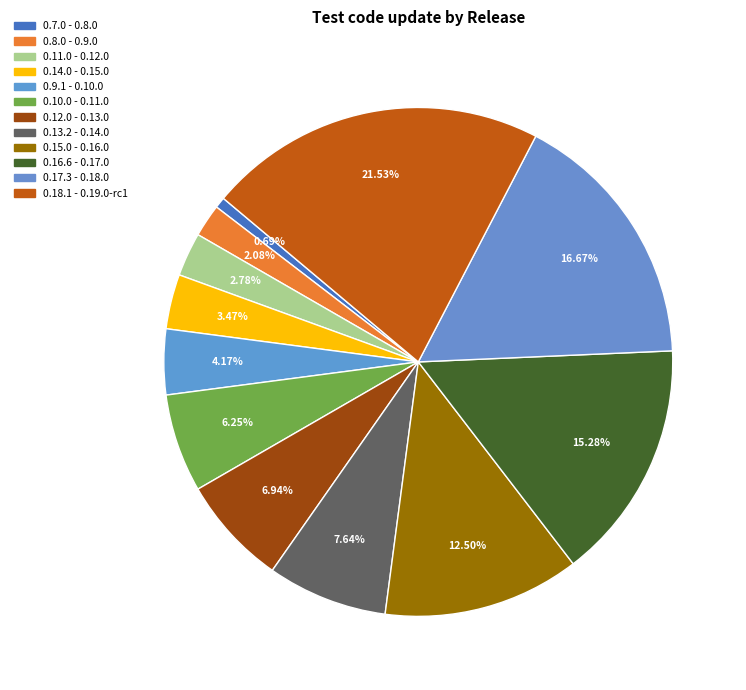

Is the sum of 0.10.0 - 0.11.0 and 0.18.1 - 0.19.0-rc1 greater than half?

No